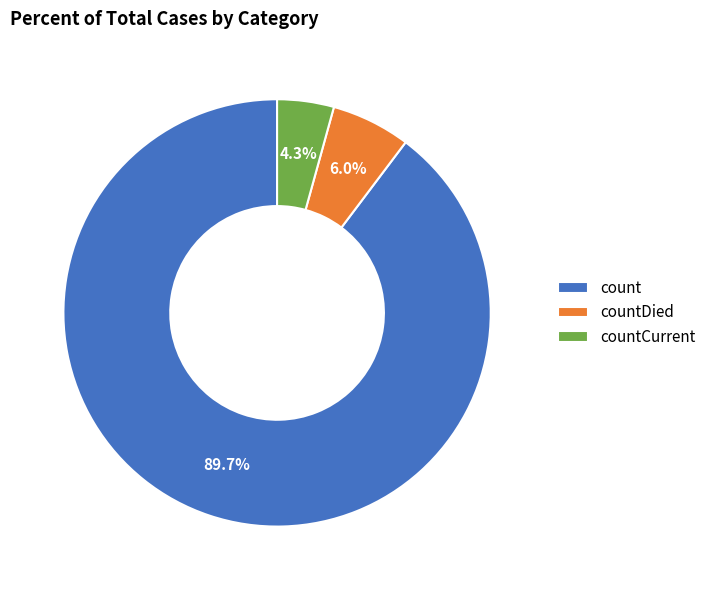

What percentage do countDied and countCurrent together represent?

10.3%